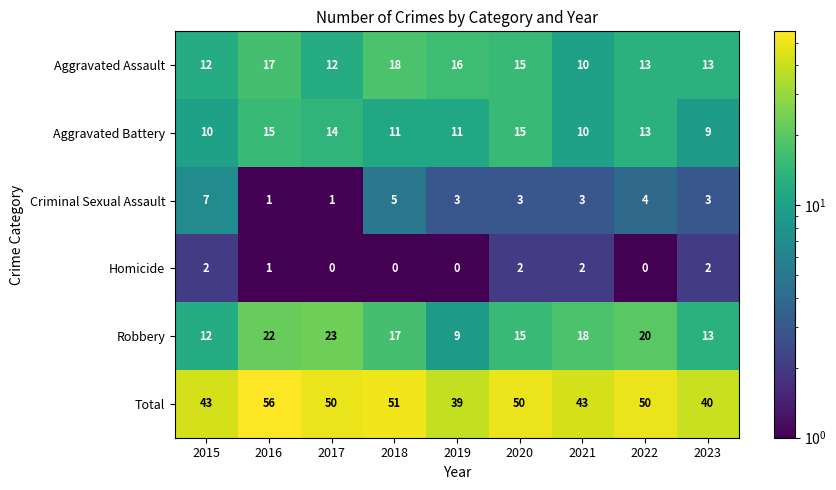

The value of Aggravated Assault at 2017 is 12. True or false?

True